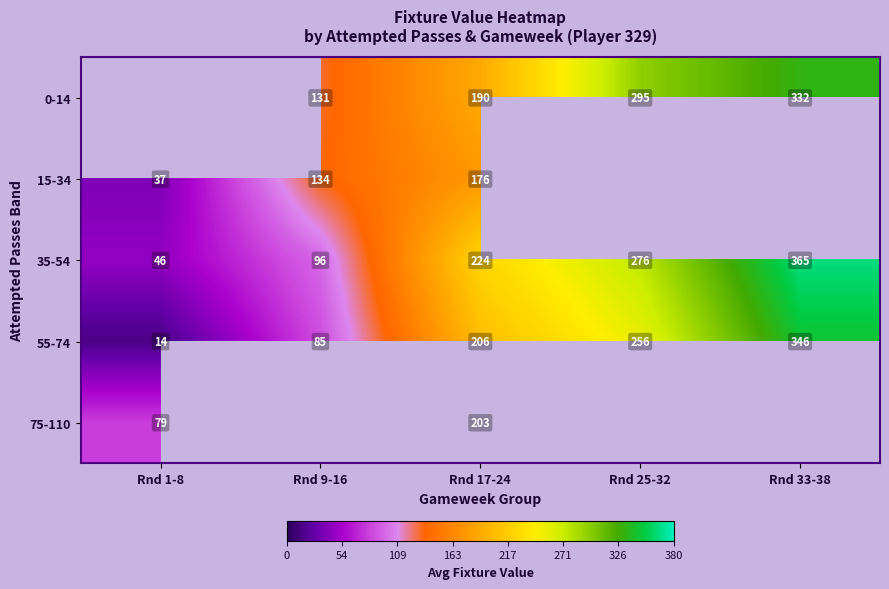

Between Rnd 33-38 and Rnd 17-24, which is larger?

Rnd 33-38